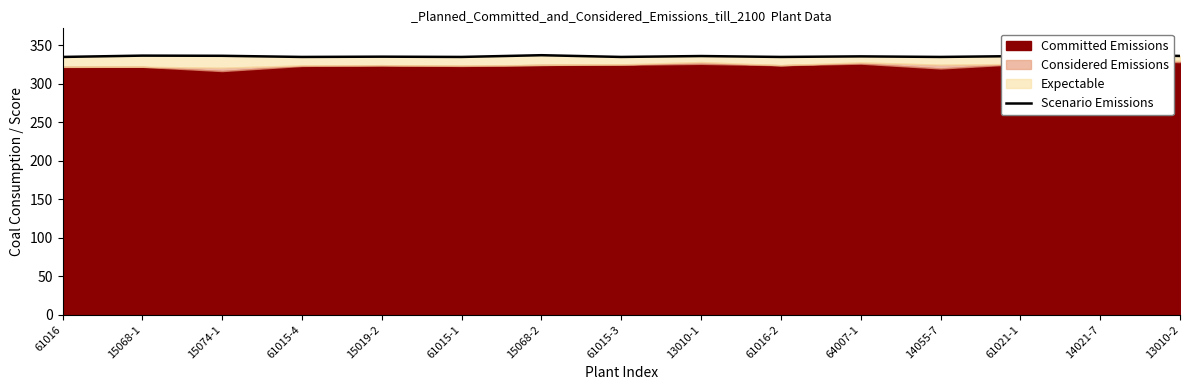

How many lines are shown in the chart?

1